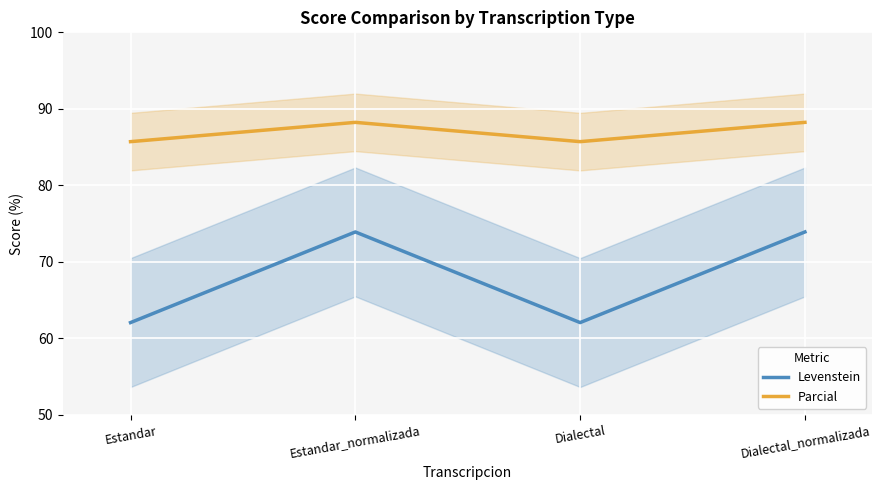

List the series in order of their overall mean, highest first.

Parcial, Levenstein